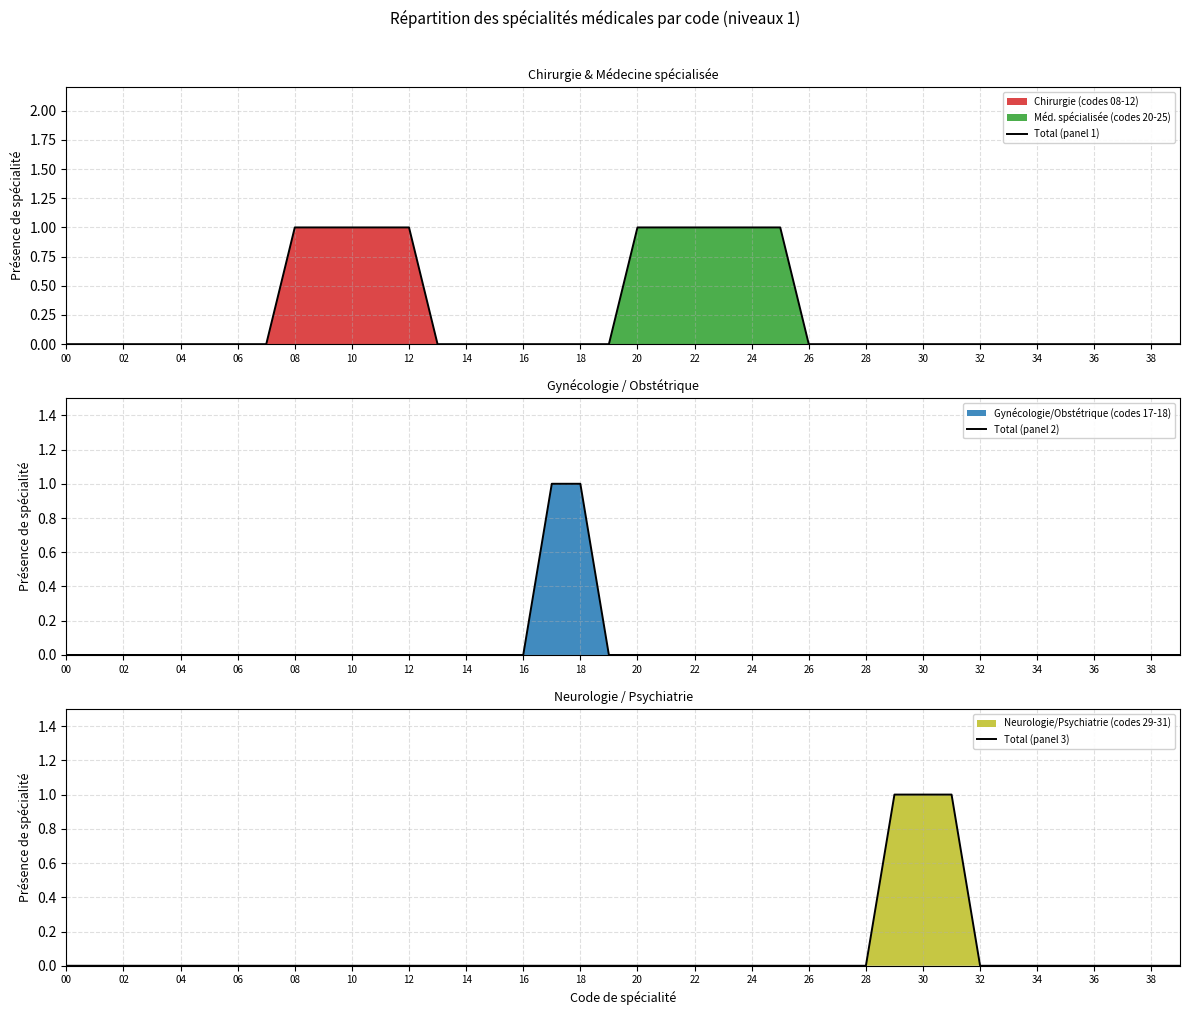

At which label is Total (panel 2) closest to 0?

00